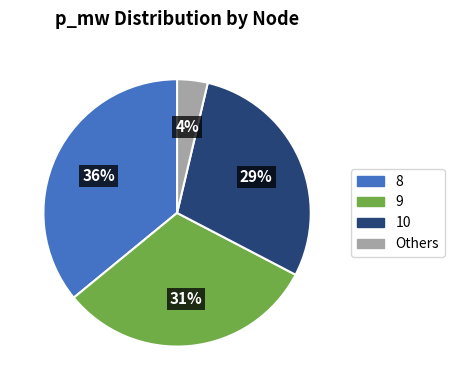

To the nearest percent, what is the difference between the largest and smallest slice percentages?

32%